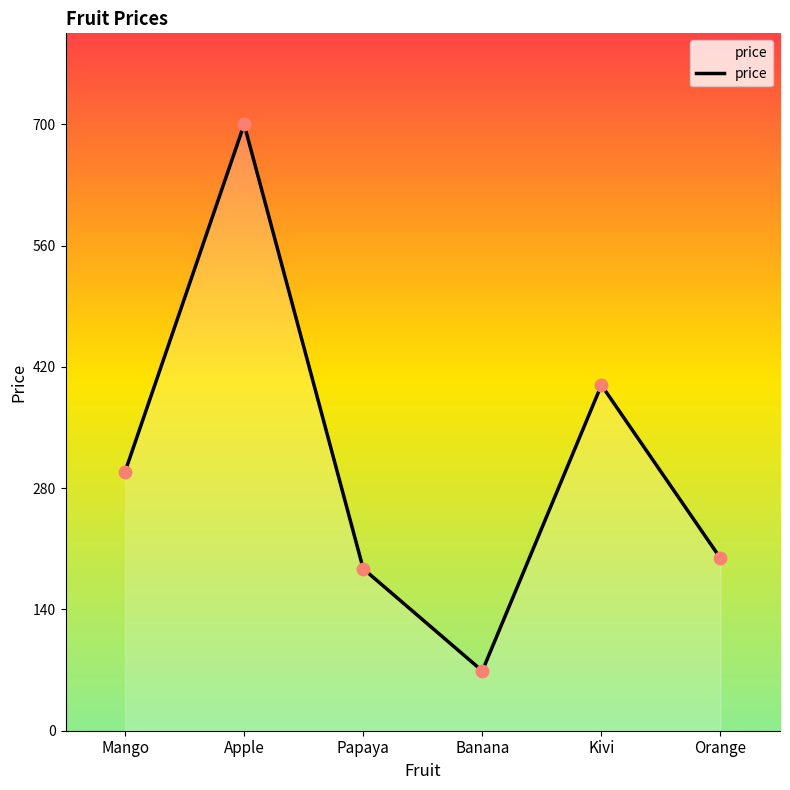

What is the change in value from Mango to Apple?

+401